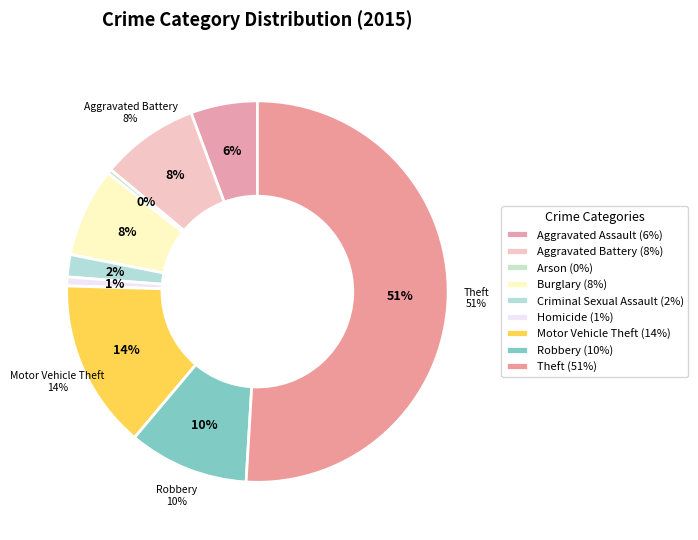

To the nearest percent, what percentage of the pie is Aggravated Assault?

6%